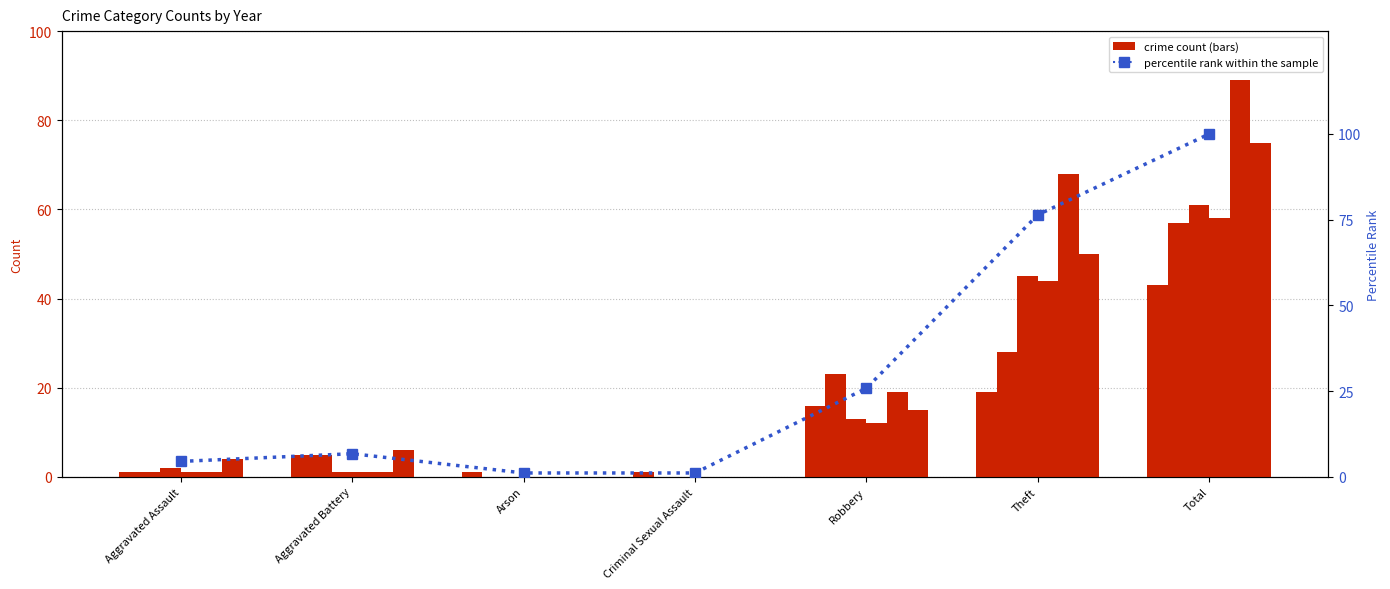

Reading left to right, extract all data points from this chart.

4.5	6.7	1.1	1.1	25.8	76.4	100.0